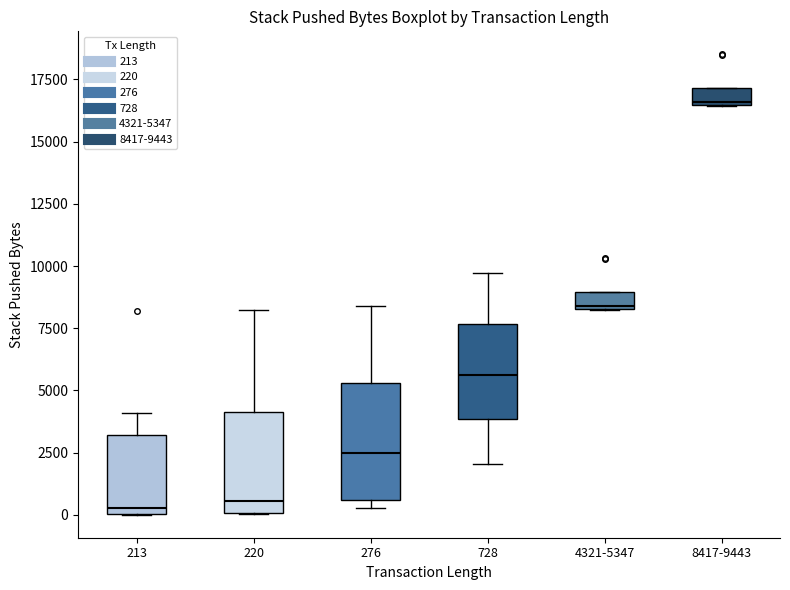

Comparing the boxes themselves (not the whiskers), which one is the tallest?

276